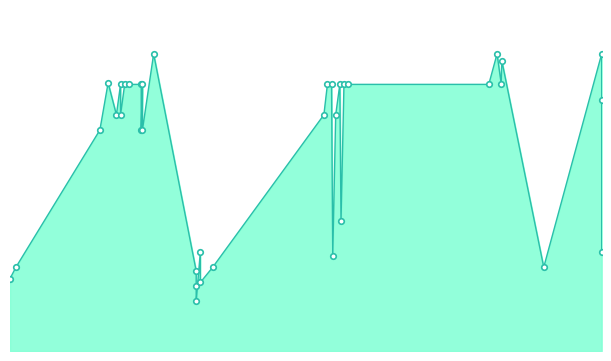

Rank the categories by value from highest to lowest.

2021-09-15, 2023-10-13, 2023-04-19, 2023-04-27, 2021-06-30, 2023-04-26, 2023-04-05, 2022-07-13, 2021-08-04, 2021-08-25, 2022-07-27, 2022-07-06, 2021-07-28, 2022-08-10, 2021-07-21, 2022-08-03, 2021-08-27, 2023-10-13, 2022-06-30, 2022-07-20, 2021-07-21, 2021-07-14, 2021-08-25, 2021-06-16, 2021-08-27, 2022-07-29, 2021-12-03, 2023-10-13, 2022-07-15, 2021-01-25, 2021-12-24, 2023-07-07, 2021-11-26, 2021-01-15, 2021-12-03, 2021-11-26, 2021-11-26